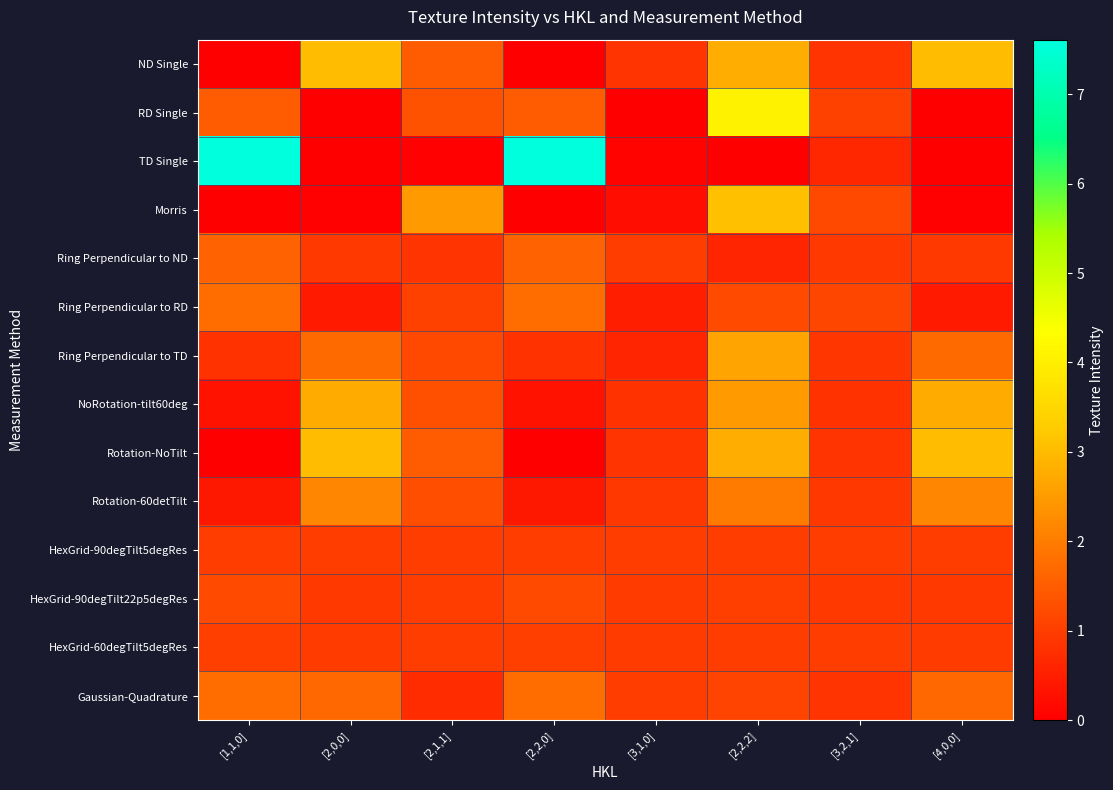

Count the number of data series in this chart.

14